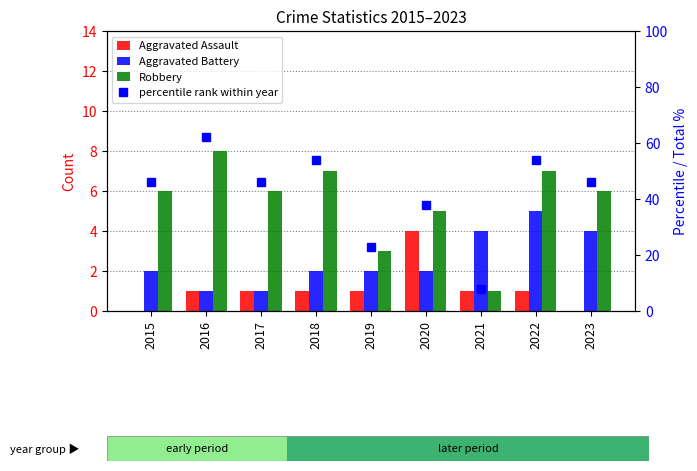

What is the difference between the maximum and second lowest values in the Aggravated Assault series?

4